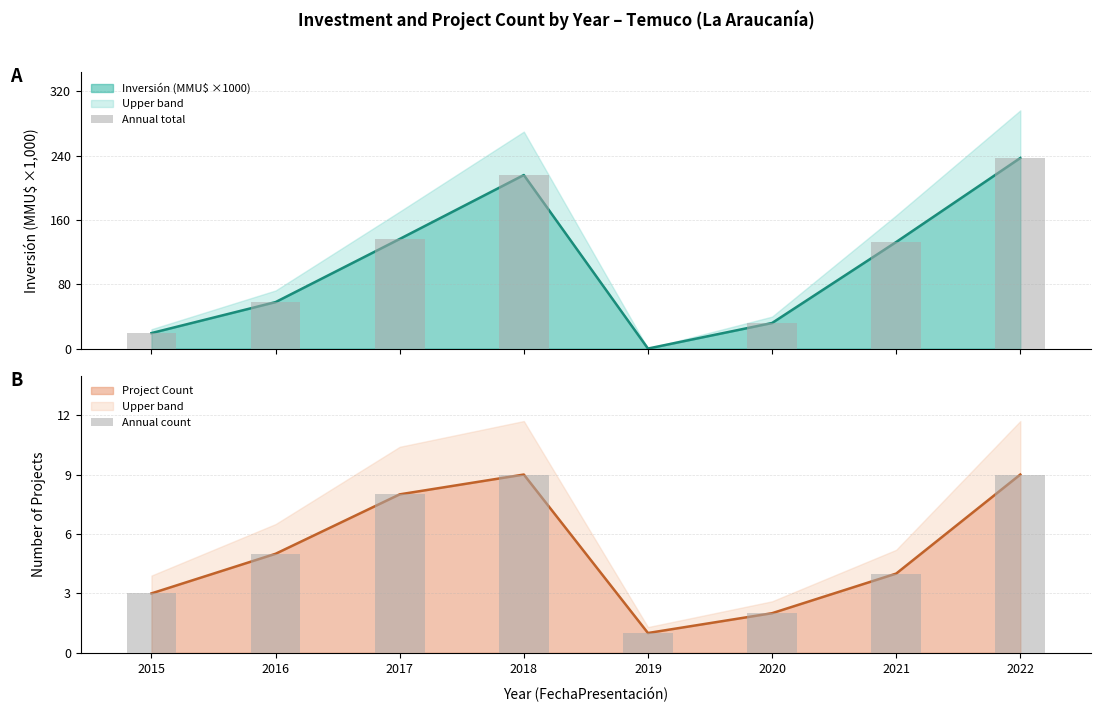

Is it true that Project Count equals 1 at 2020?

False